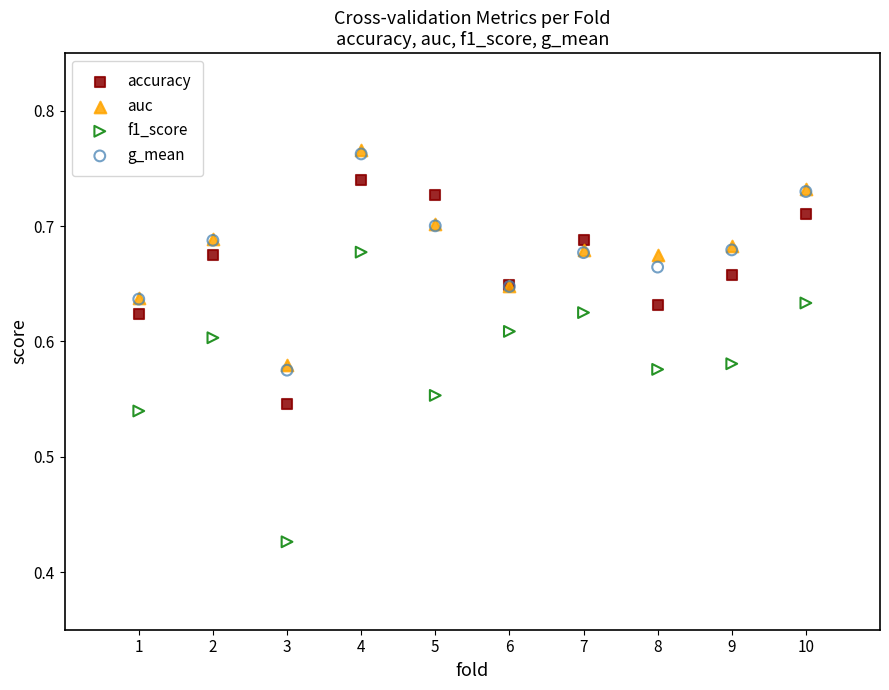

Which series contains the lowest Y value?

f1_score